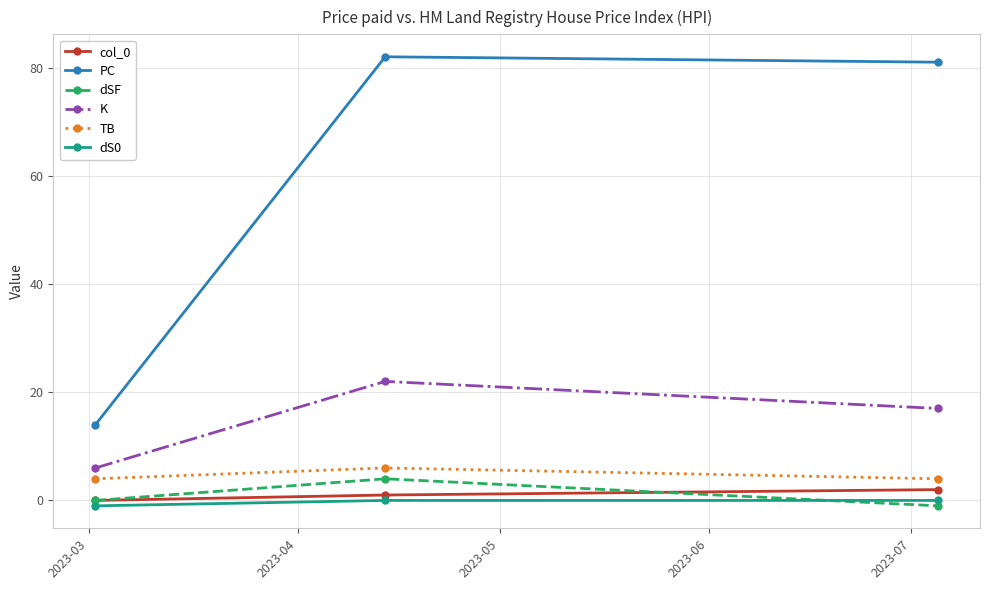

Which series has the largest total across all categories?

PC